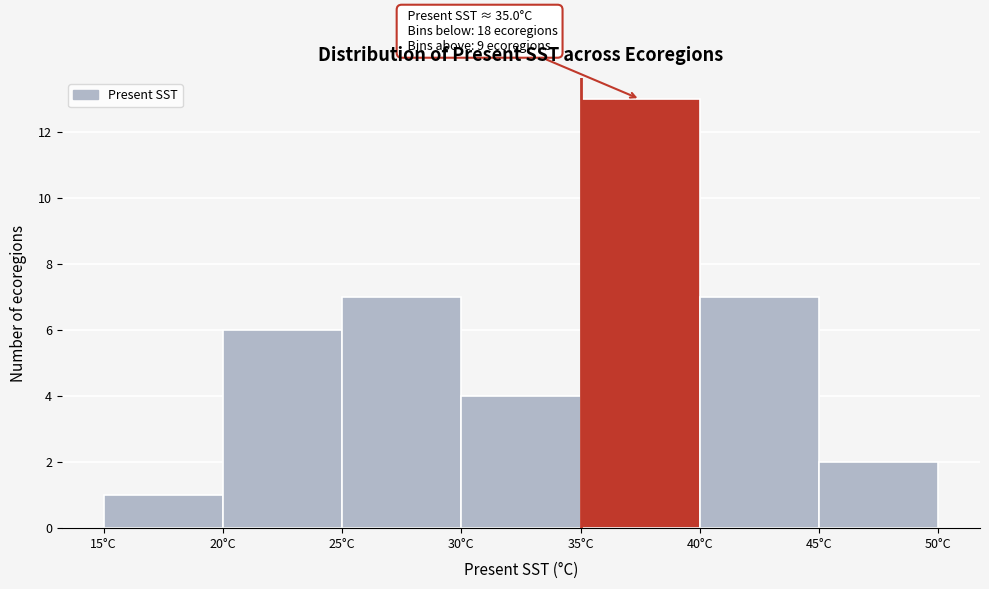

Which range on the x-axis has the tallest bar?

35 to 40